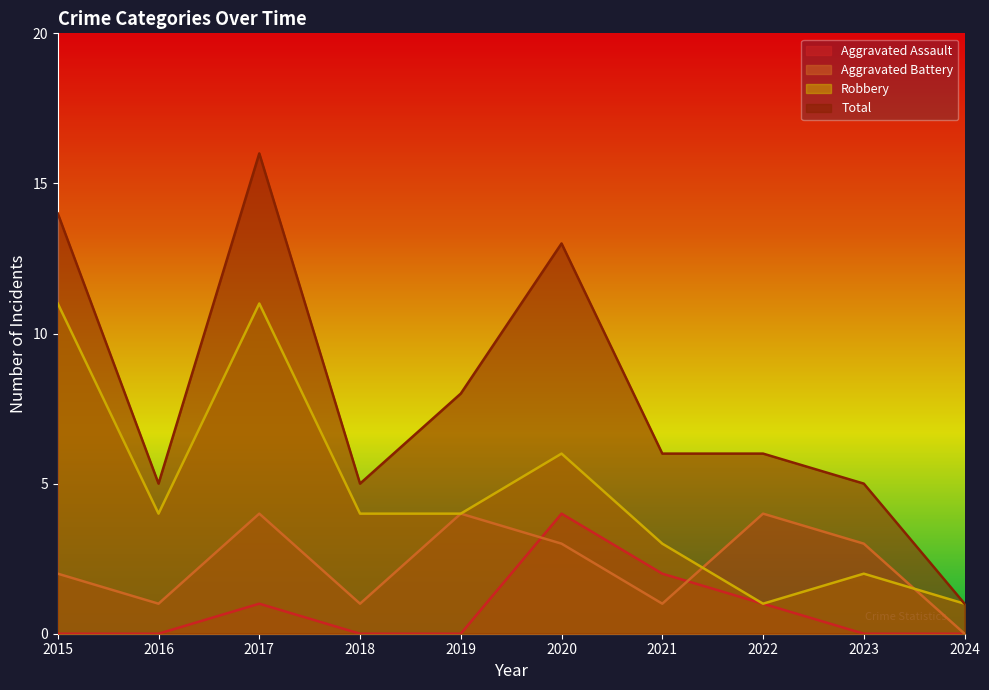

Which category has the highest value across all series?

2017